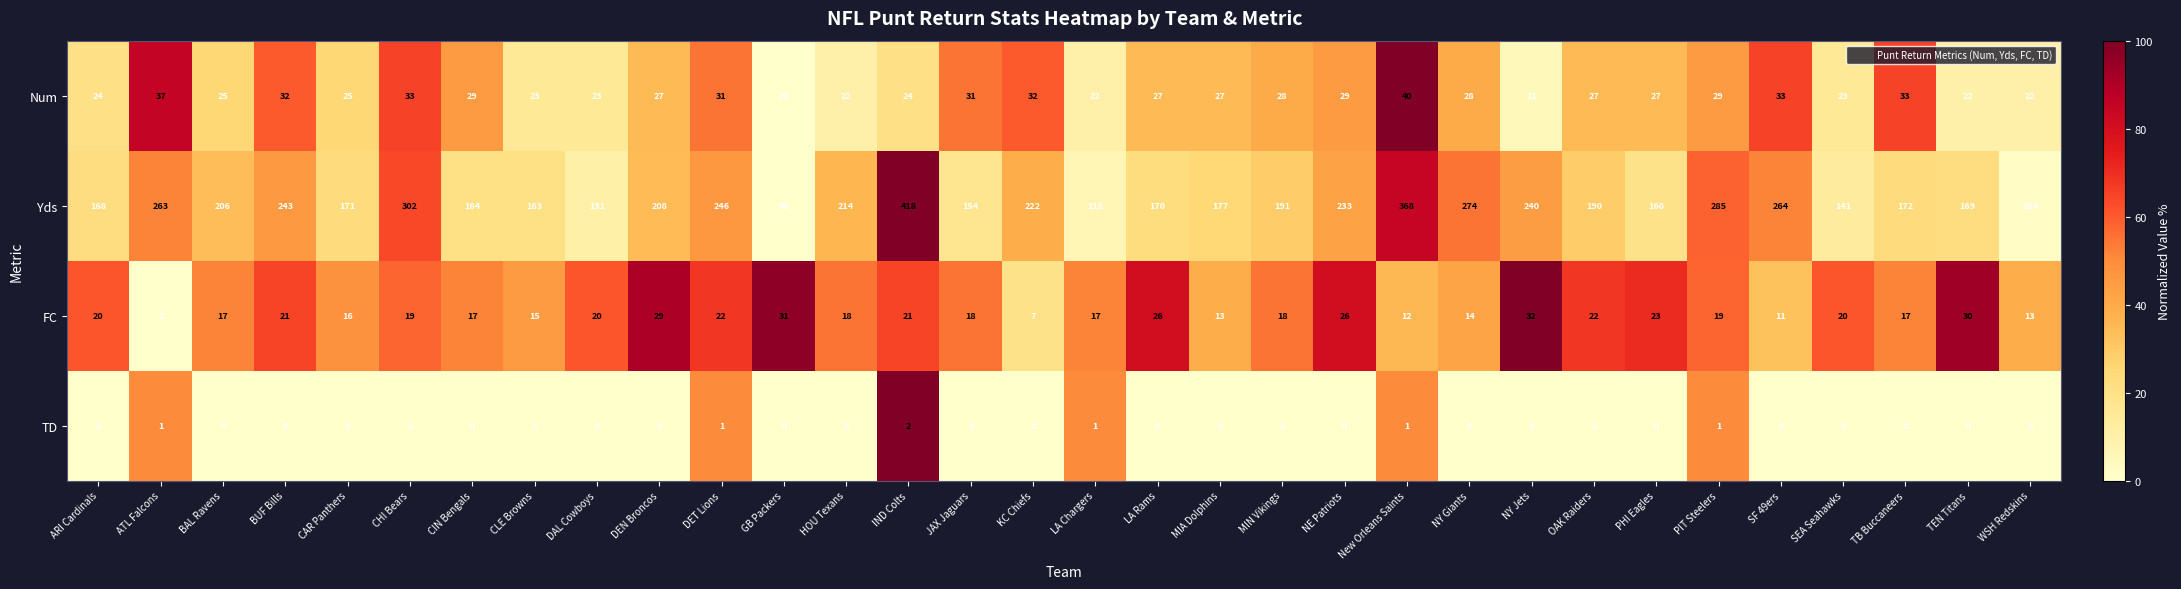

Which series has the largest total across all categories?

Yds